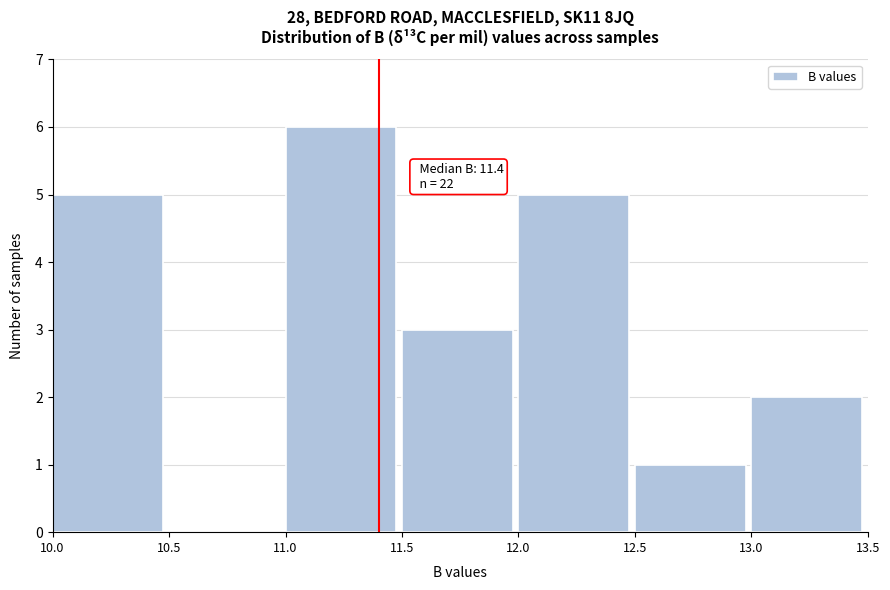

Which range on the x-axis has the tallest bar?

11.0 to 11.5